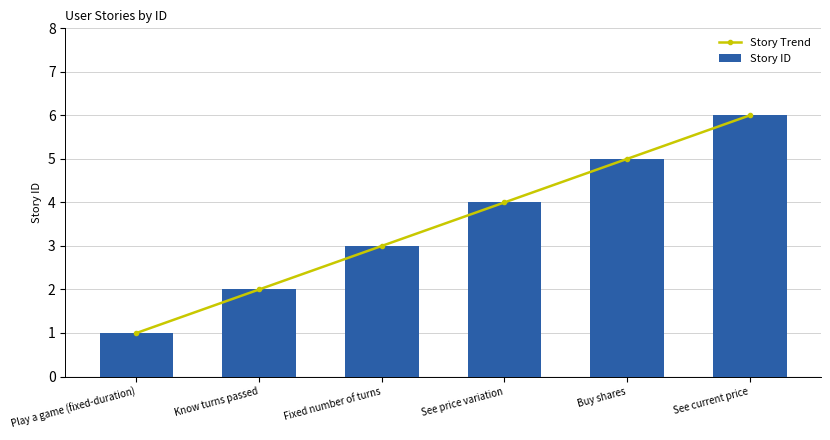

What is the value of the Story Trend bar at the 2nd from the left?

2